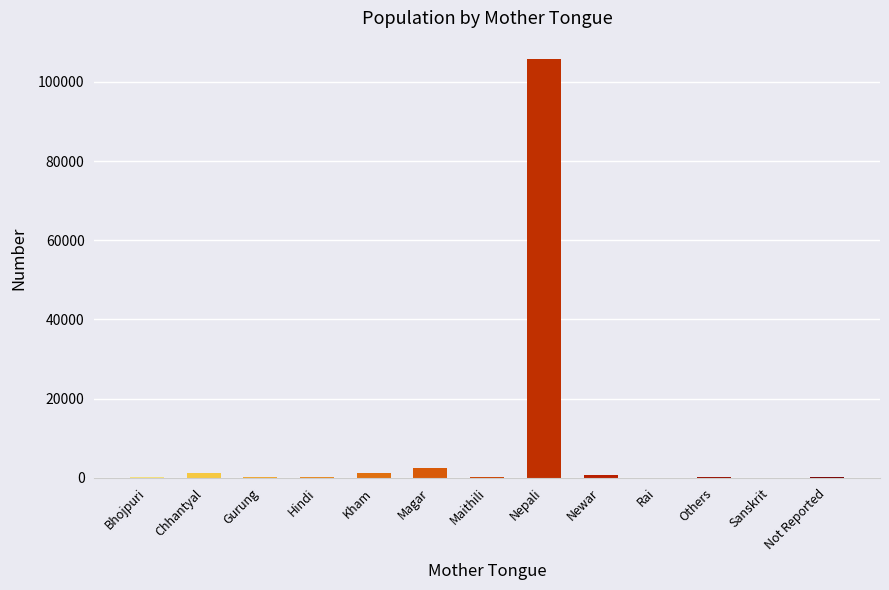

What is the sum of all values?

111802